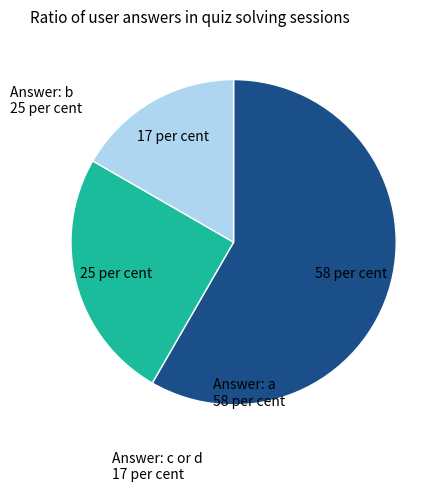

Does any single category account for the majority?

Yes